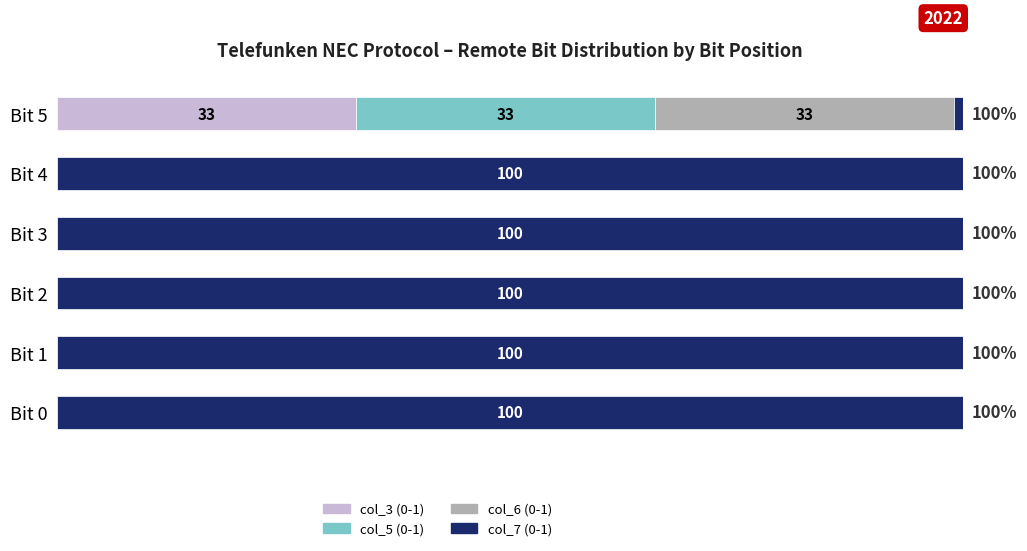

Which category has the highest value in the col_3 (0-1) series?

Bit 5